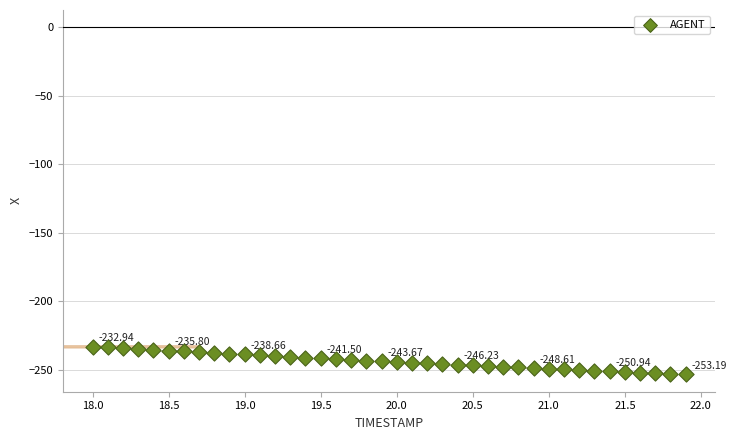

What is the range of X values (max minus min)?

3.9